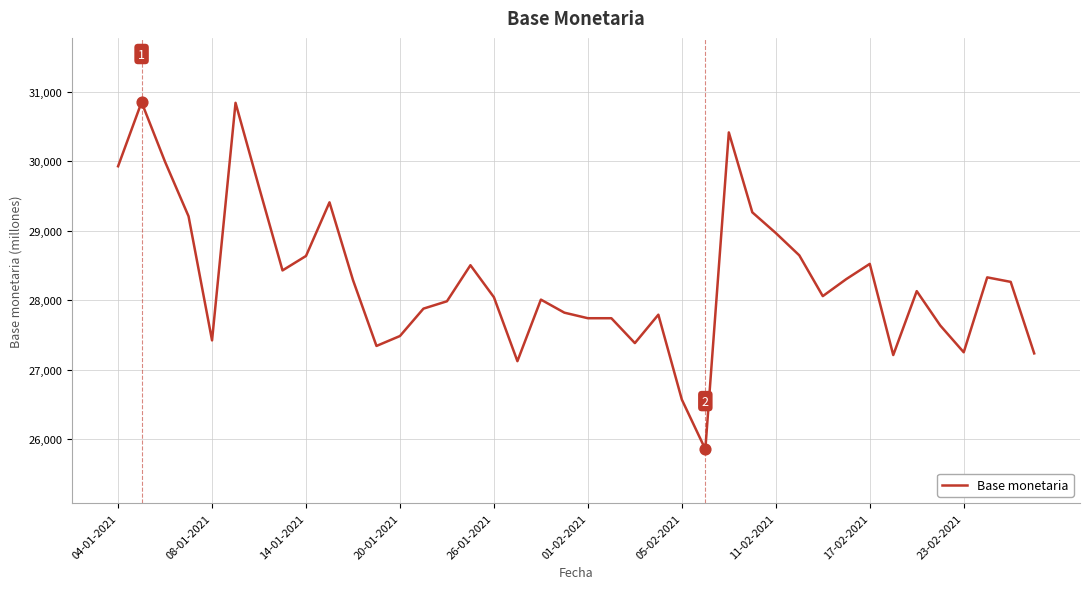

What is the minimum value shown in the chart?

25852